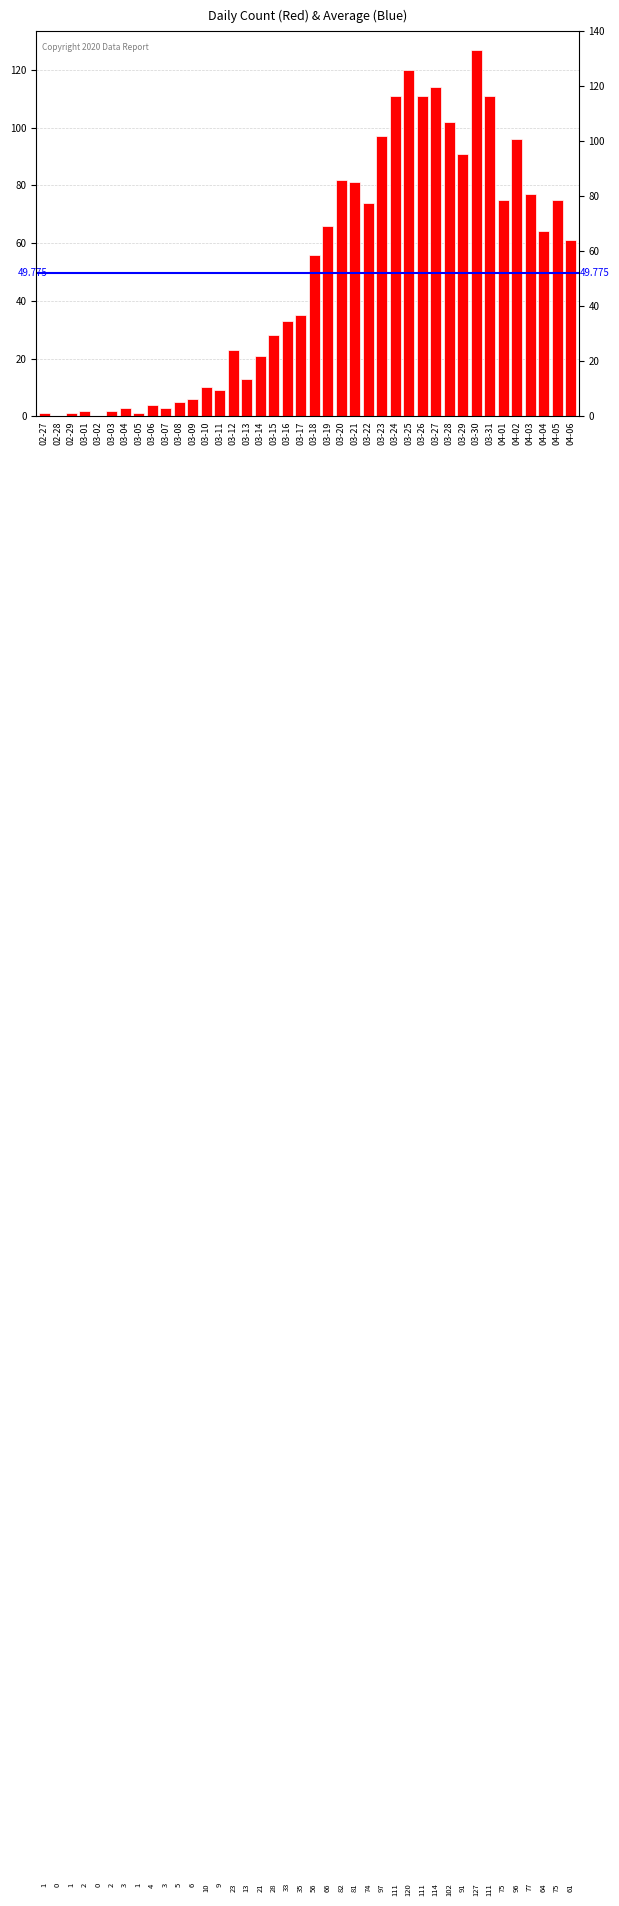

Rank the categories by value from highest to lowest.

03-30, 03-25, 03-27, 03-24, 03-26, 03-31, 03-28, 03-23, 04-02, 03-29, 03-20, 03-21, 04-03, 04-01, 04-05, 03-22, 03-19, 04-04, 04-06, 03-18, 03-17, 03-16, 03-15, 03-12, 03-14, 03-13, 03-10, 03-11, 03-09, 03-08, 03-06, 03-04, 03-07, 03-01, 03-03, 02-27, 02-29, 03-05, 02-28, 03-02